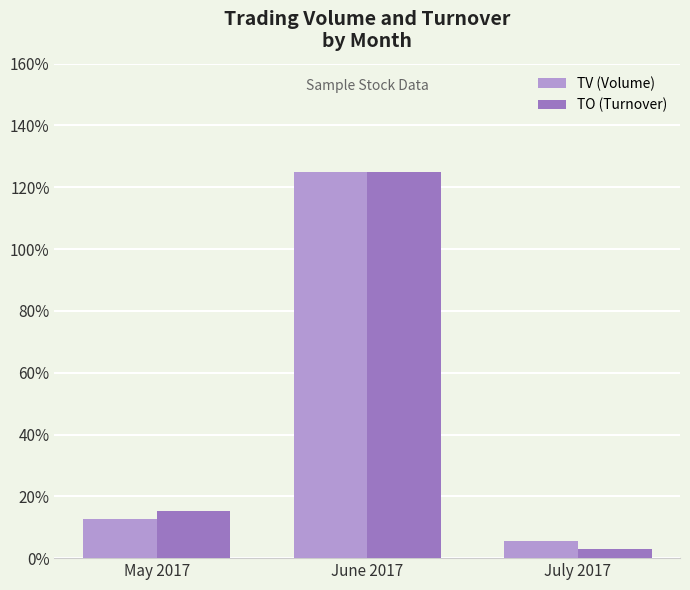

How many values in the TO (Turnover) series exceed 15?

2